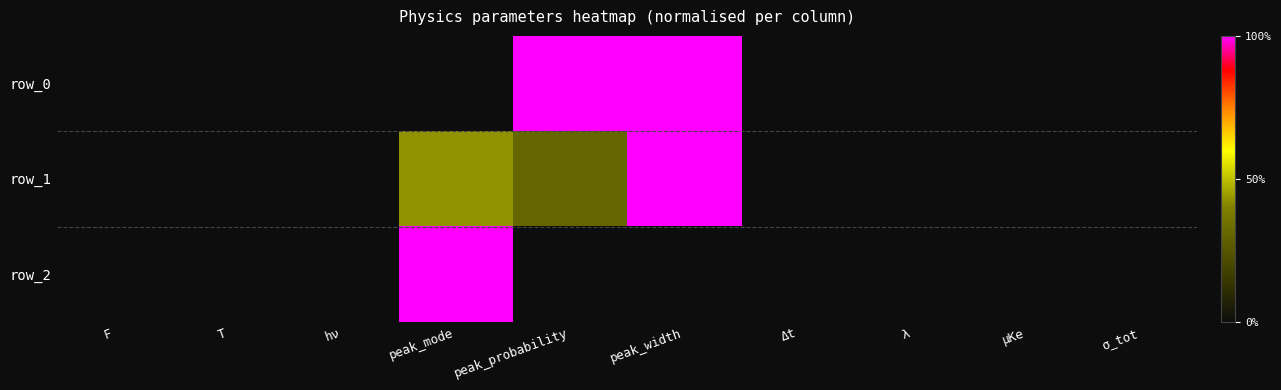

Reading left to right, list all the values displayed in this chart.

row_0: F=0.0	T=0.0	hν=0.0	peak_mode=0.0	peak_probability=1.0	peak_width=1.0	Δt=0.0	λ=0.0	μKe=0.0	σ_tot=0.0
row_1: F=0.0	T=0.0	hν=0.0	peak_mode=0.4	peak_probability=0.3	peak_width=1.0	Δt=0.0	λ=0.0	μKe=0.0	σ_tot=0.0
row_2: F=0.0	T=0.0	hν=0.0	peak_mode=1.0	peak_probability=0.0	peak_width=0.0	Δt=0.0	λ=0.0	μKe=0.0	σ_tot=0.0